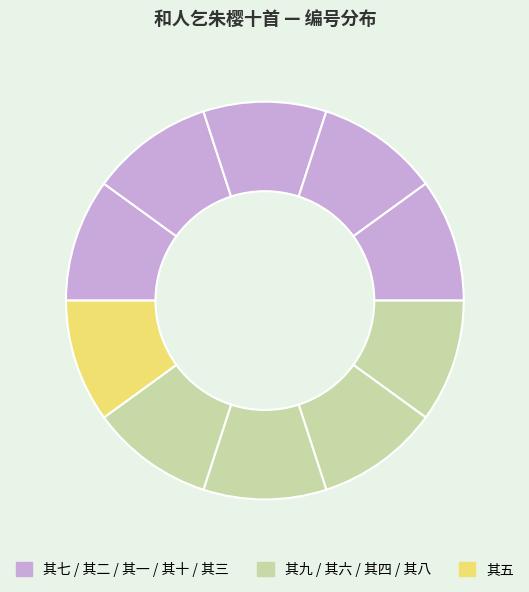

Is there any slice that represents more than half of the pie?

No